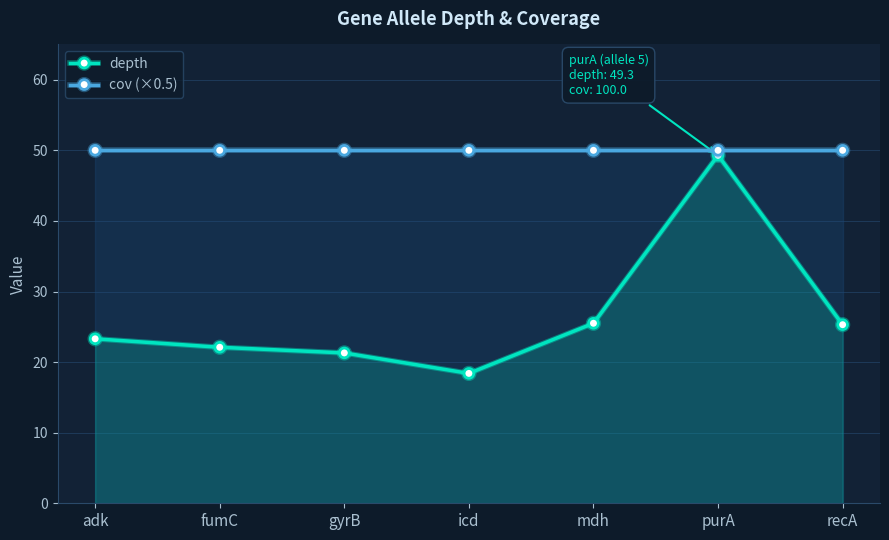

Reading left to right, extract all data points from this chart.

depth: adk=23.3	fumC=22.1	gyrB=21.3	icd=18.4	mdh=25.5	purA=49.3	recA=25.3
cov (×0.5): adk=50.0	fumC=50.0	gyrB=50.0	icd=50.0	mdh=50.0	purA=50.0	recA=50.0